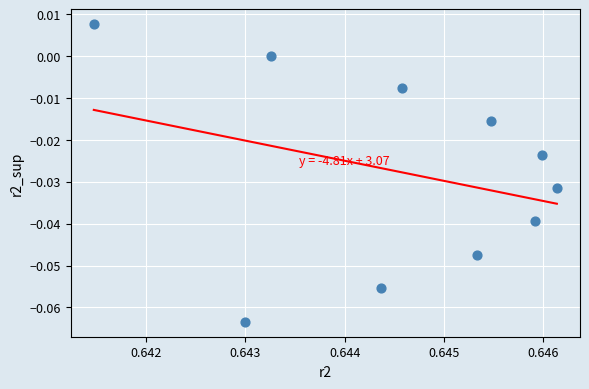

What is the average X value?

0.6